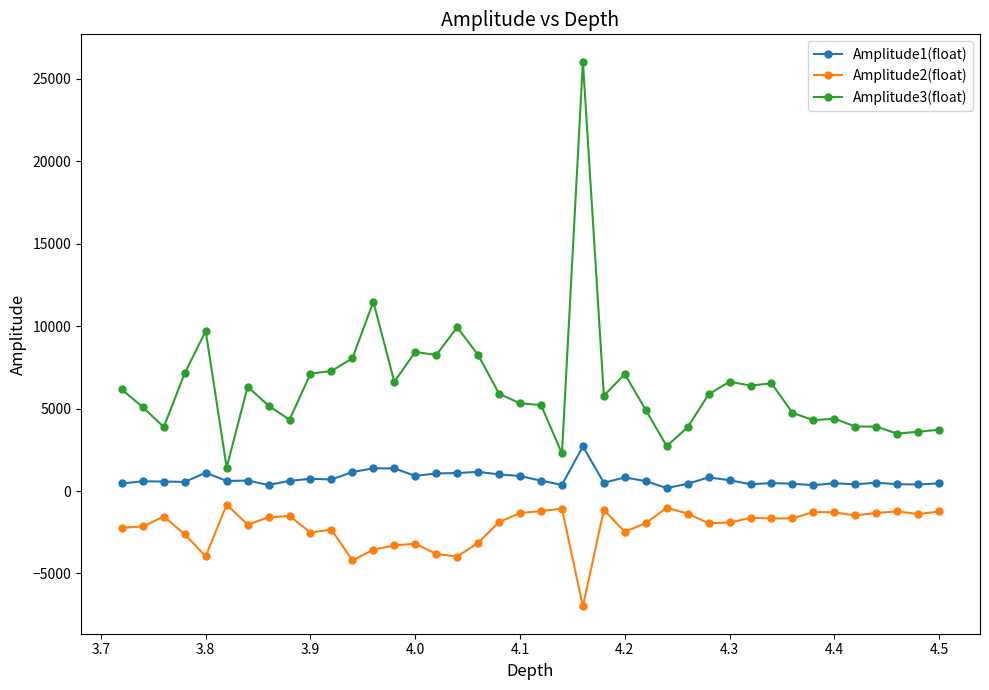

Which series has the widest spread of values?

Amplitude3(float)